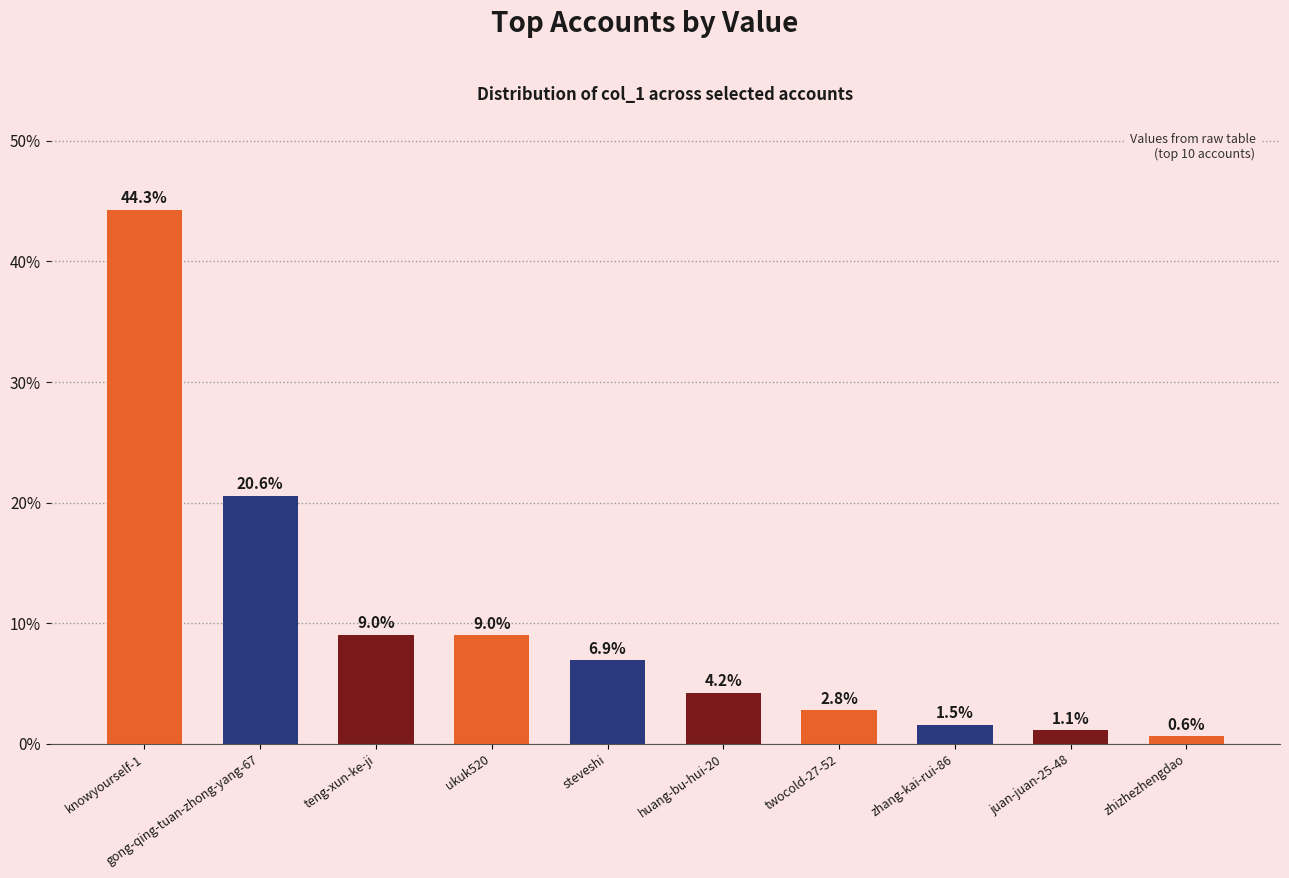

True or false: the data shows 9.0 at ukuk520.

True